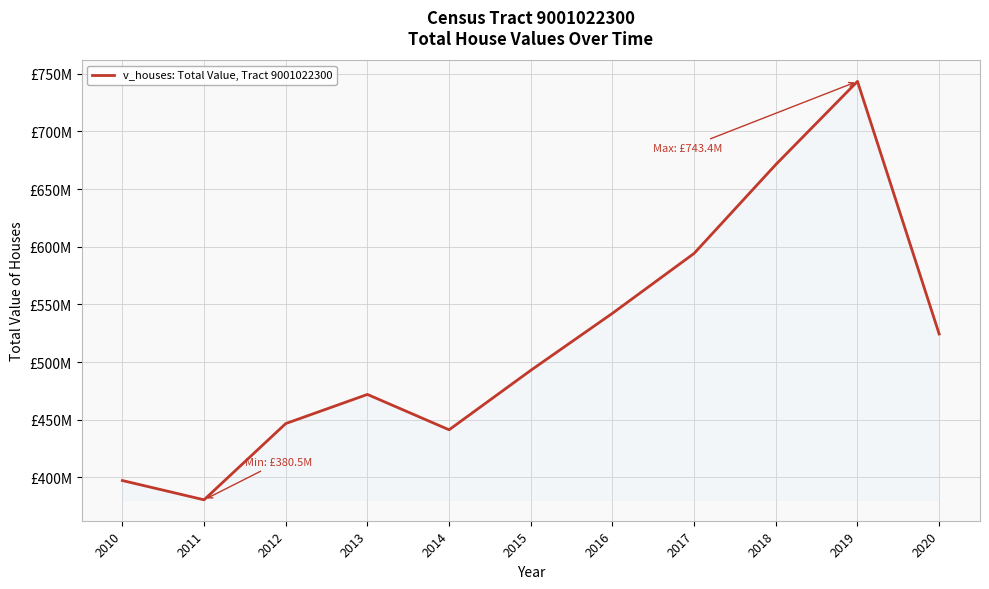

List the labels in order of value, smallest first.

2011, 2010, 2014, 2012, 2013, 2015, 2020, 2016, 2017, 2018, 2019